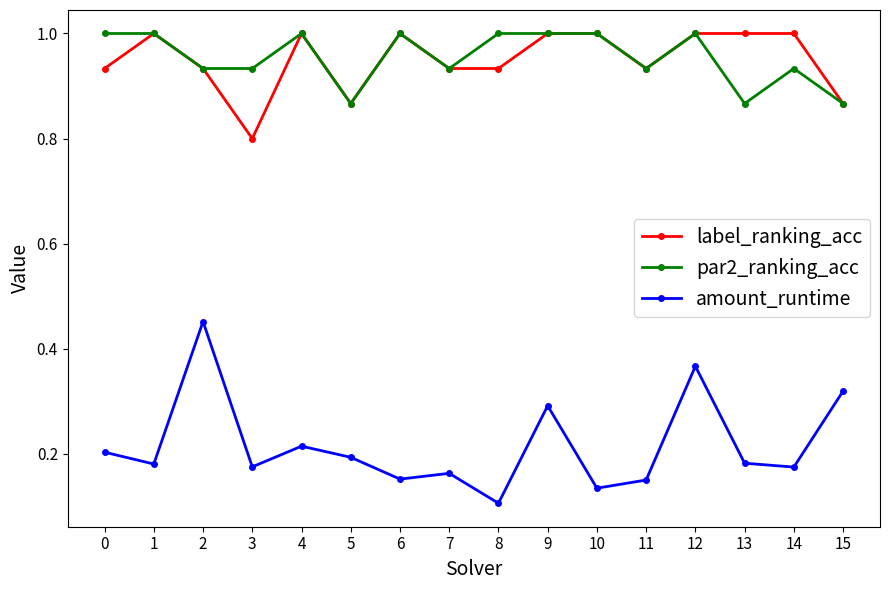

What is the total value across all series at 3?

1.9